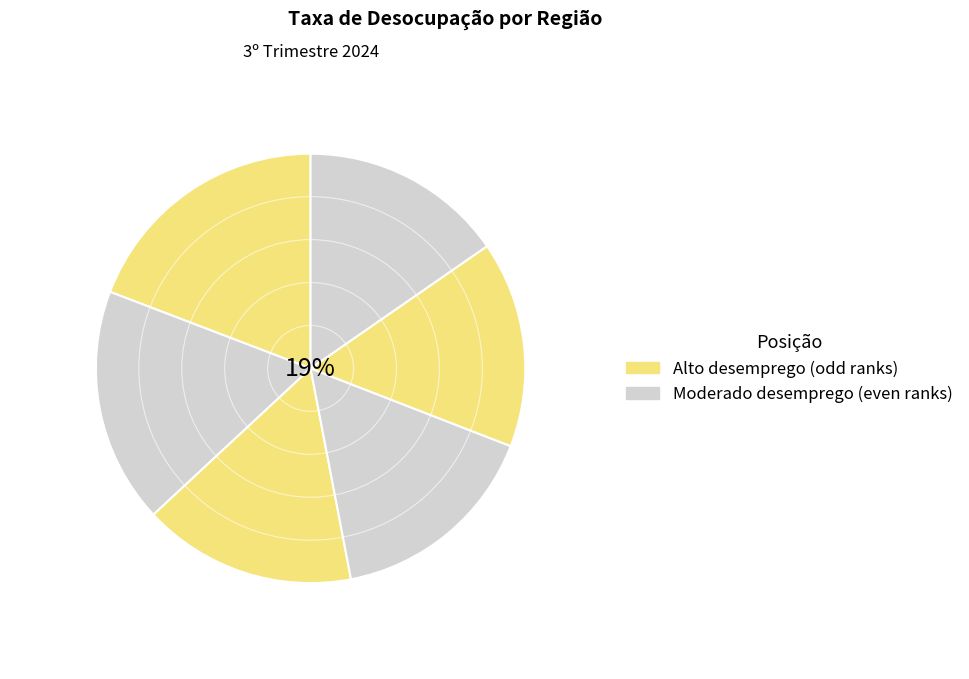

Does any single category account for the majority?

No